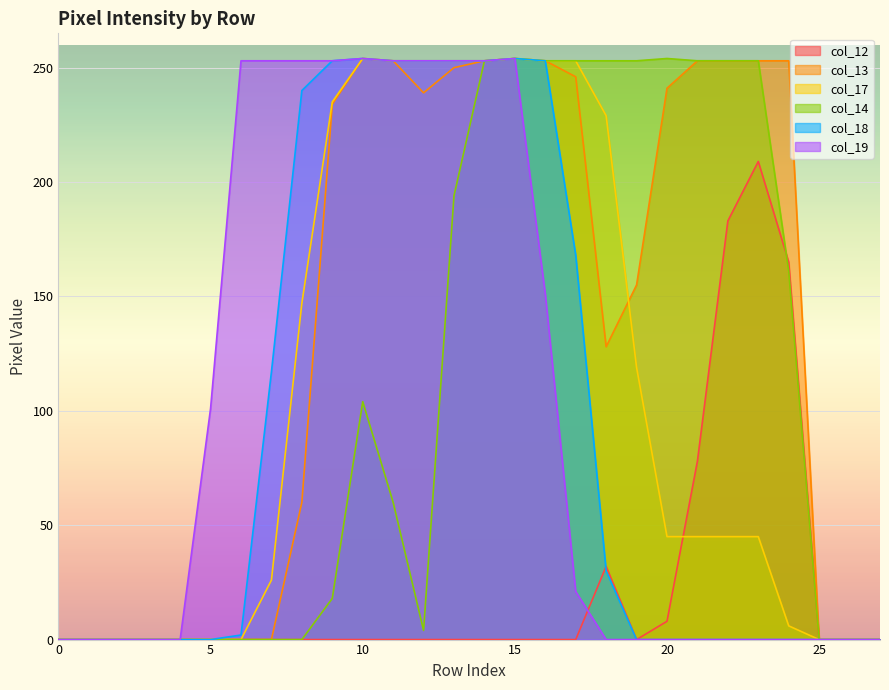

Which series has the largest total across all categories?

col_13